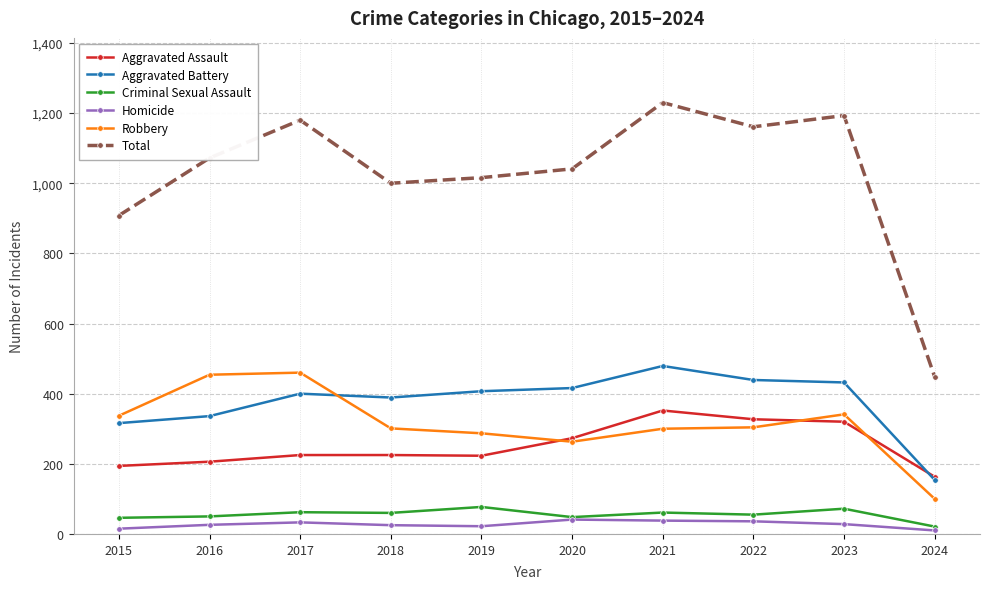

Is this an area chart (filled region under the line)?

No